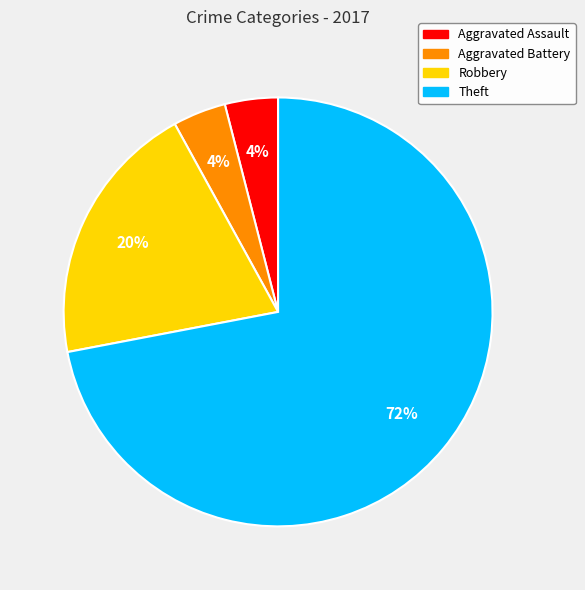

To the nearest percent, what is the difference between the Theft and Robbery slice percentages?

52%